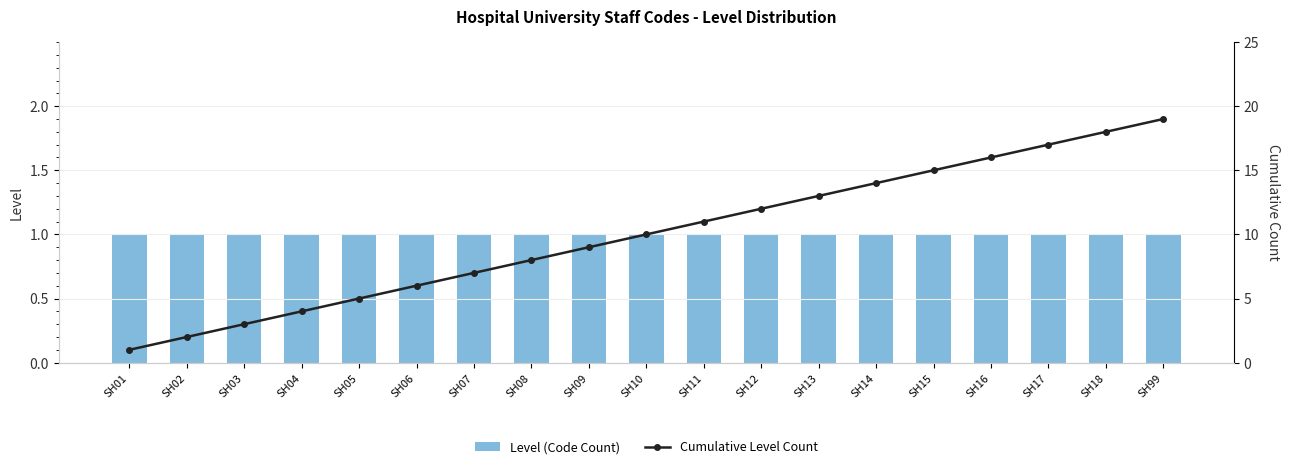

What is the sum of the Level (Code Count) values at SH10 and SH13?

2